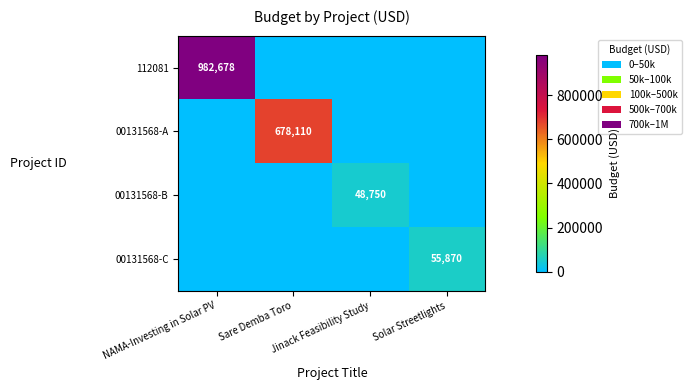

How many data points does each series have?

4